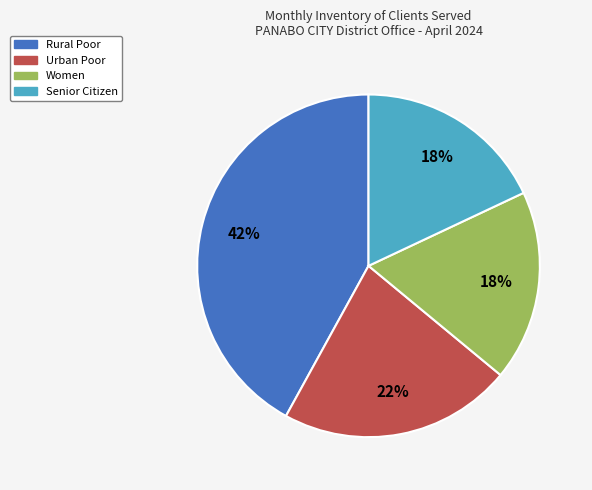

Is it true that Rural Poor is 32% of the pie?

False